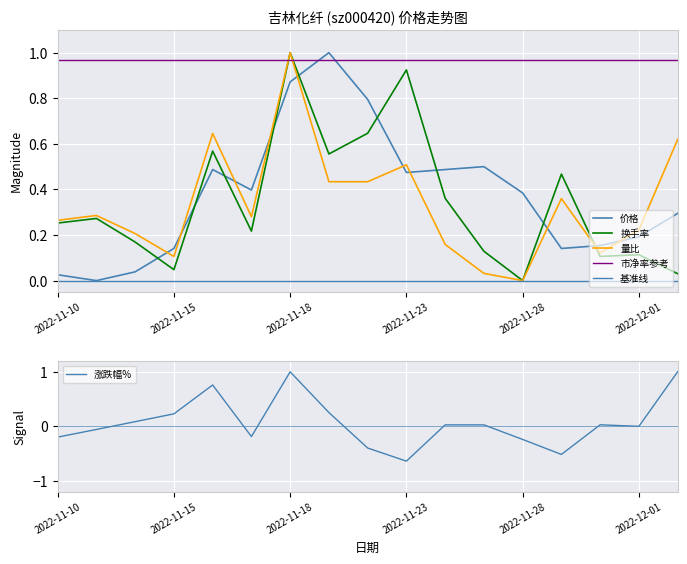

True or false: 价格 has a value of 0.1 at 2022-11-14.

False